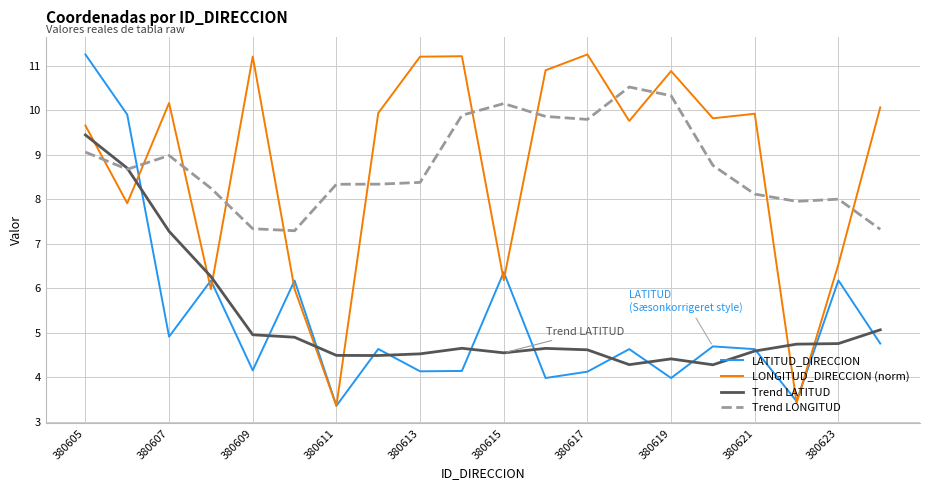

What is the highest value of the LONGITUD_DIRECCION (norm) series?

11.2